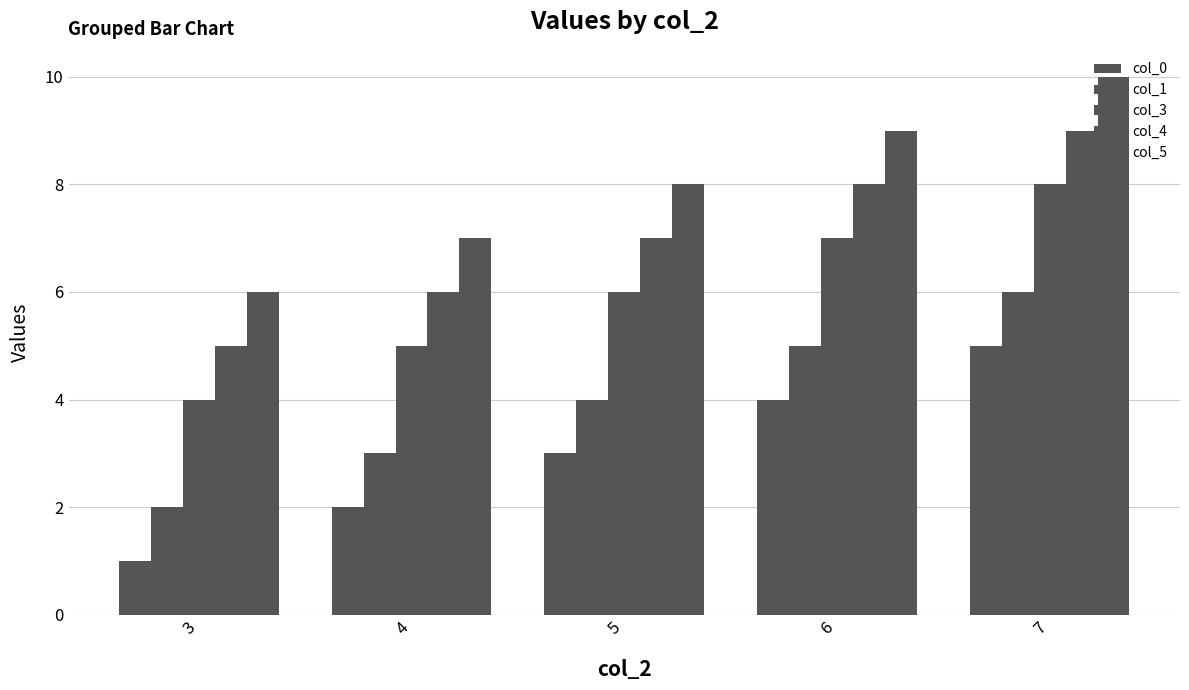

Where is col_1 nearest to the value 4?

5